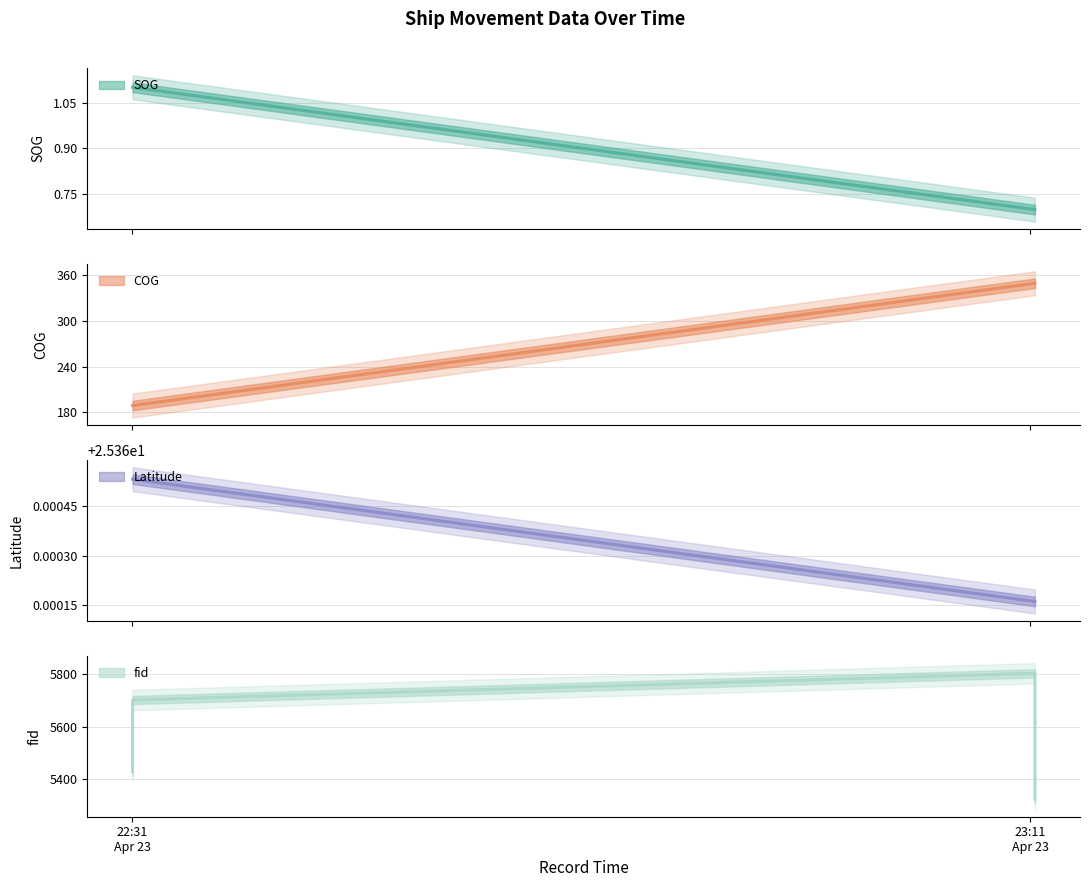

The value of Latitude at 2024-04-23 22:31:01 is 305.1. True or false?

False